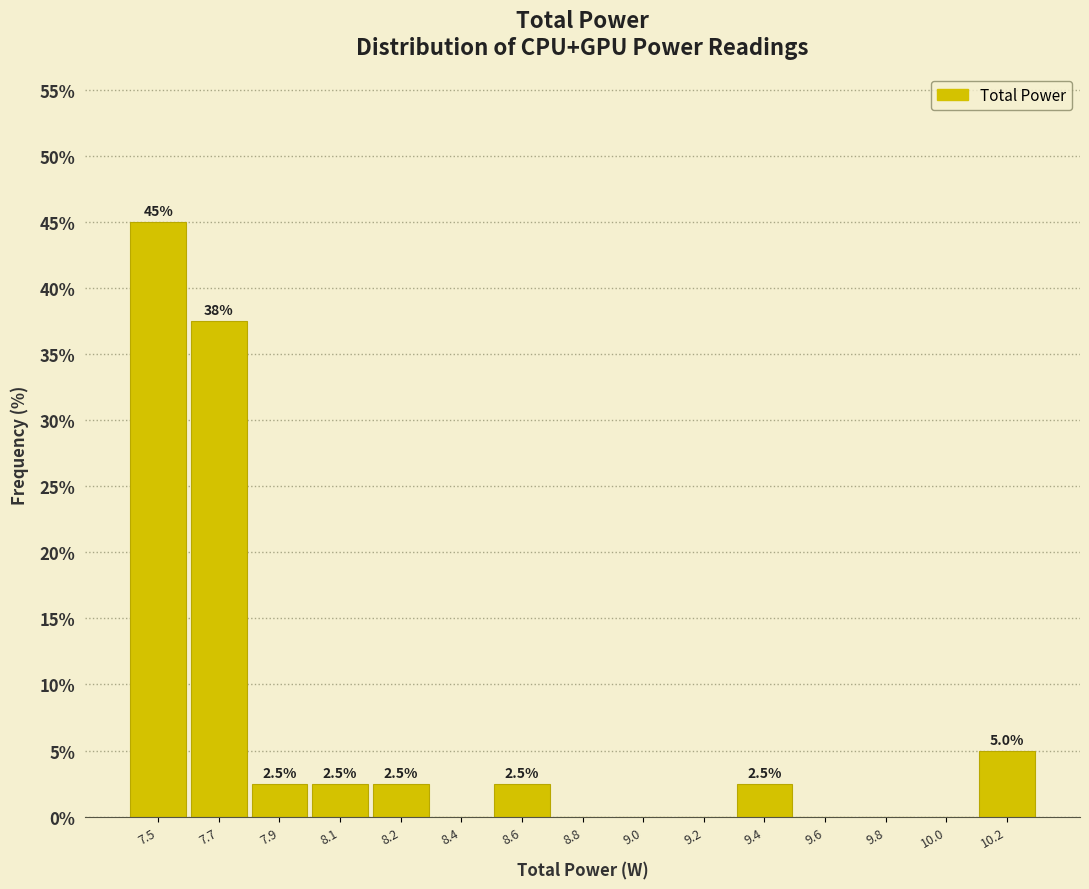

Reading right to left, list all the values displayed in this chart.

10.2=5.0	10.0=0.0	9.8=0.0	9.6=0.0	9.4=2.5	9.2=0.0	9.0=0.0	8.8=0.0	8.6=2.5	8.4=0.0	8.2=2.5	8.1=2.5	7.9=2.5	7.7=37.5	7.5=45.0